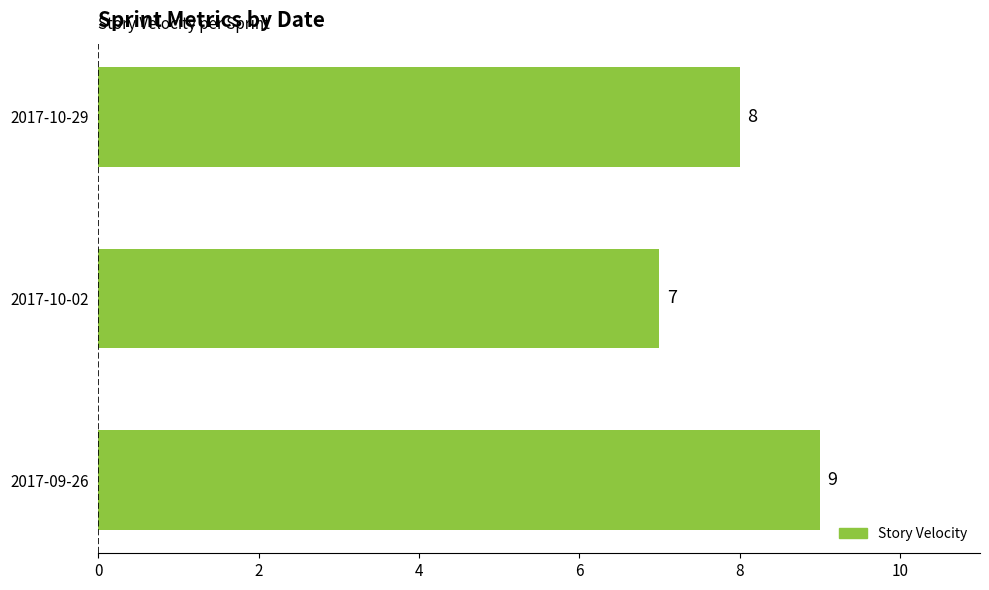

What is the difference between the second highest and minimum values?

1